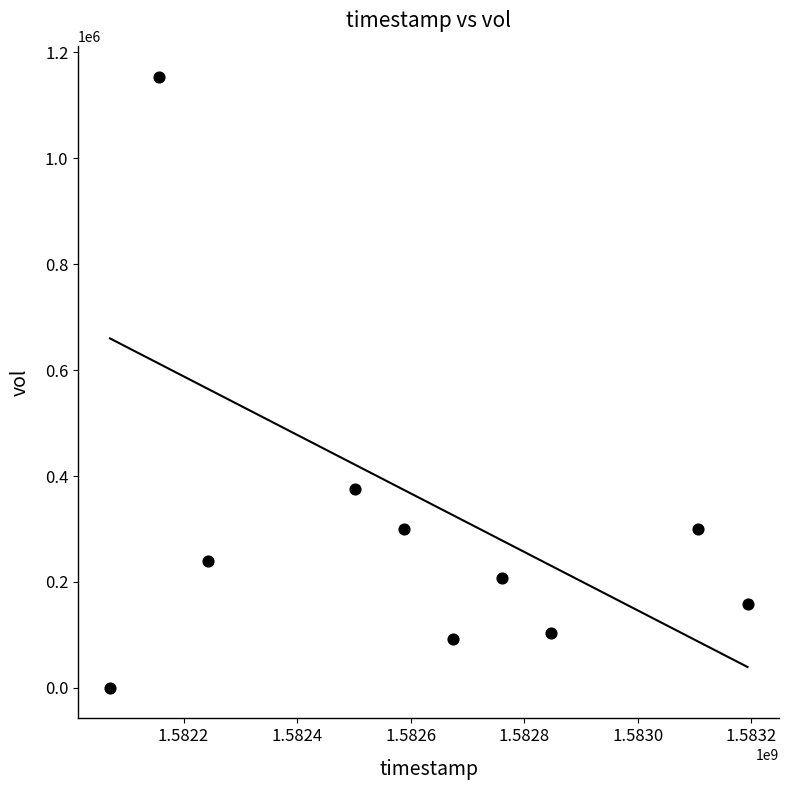

What Y value in the scatter plot is closest to 576800?

375200